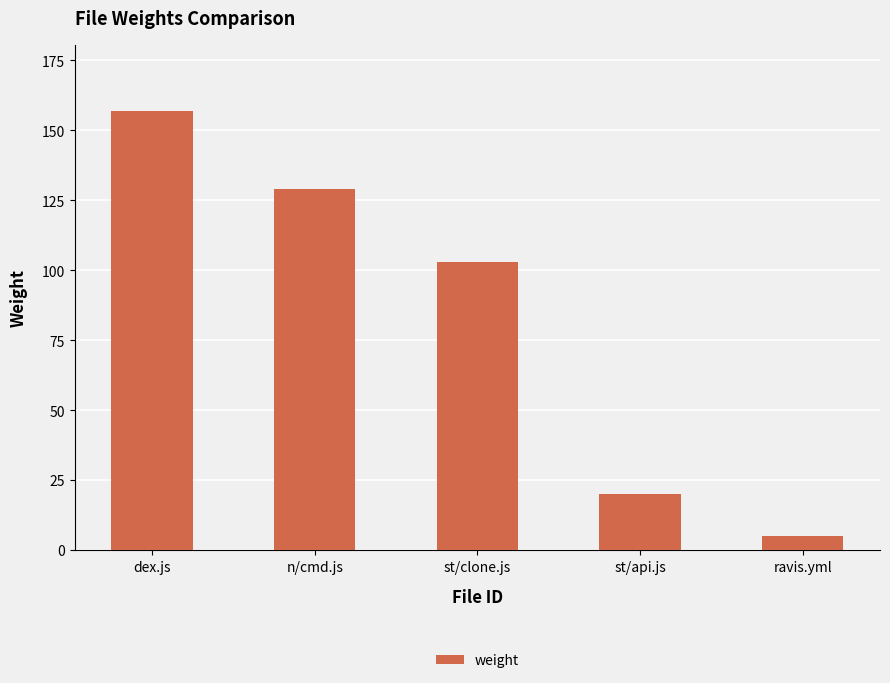

List the labels in order of value, smallest first.

ravis.yml, st/api.js, st/clone.js, n/cmd.js, dex.js